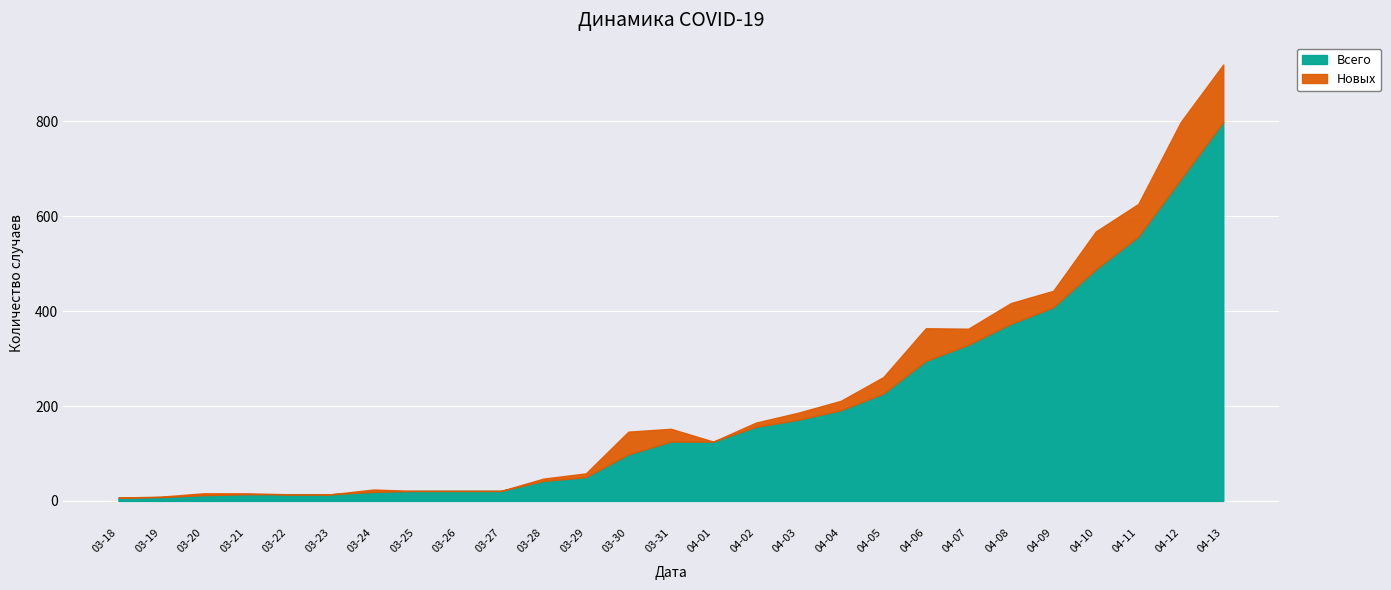

True or false: Всего and Новых intersect in this chart.

False